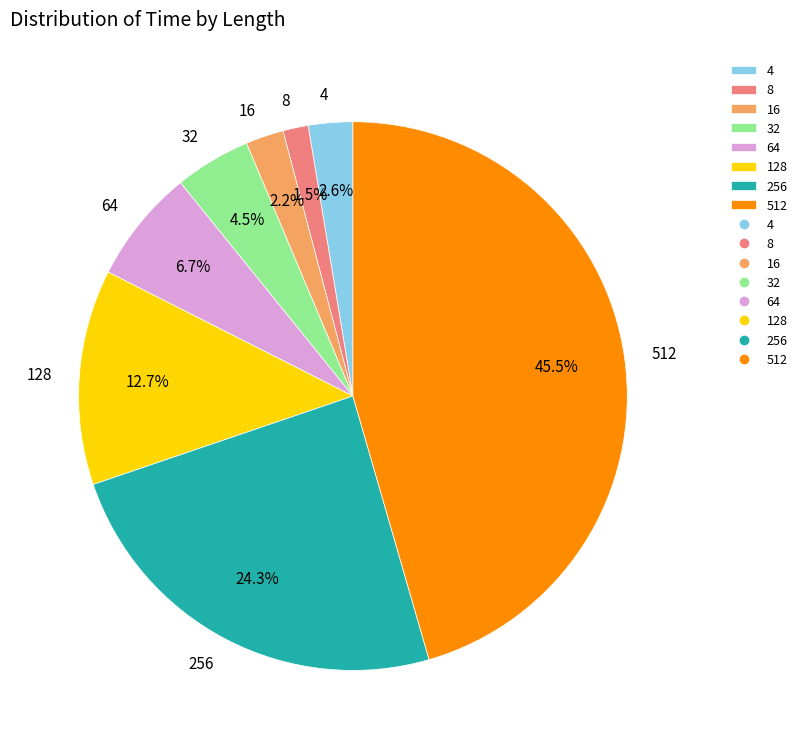

The 32 slice represents 19% of the pie. True or false?

False